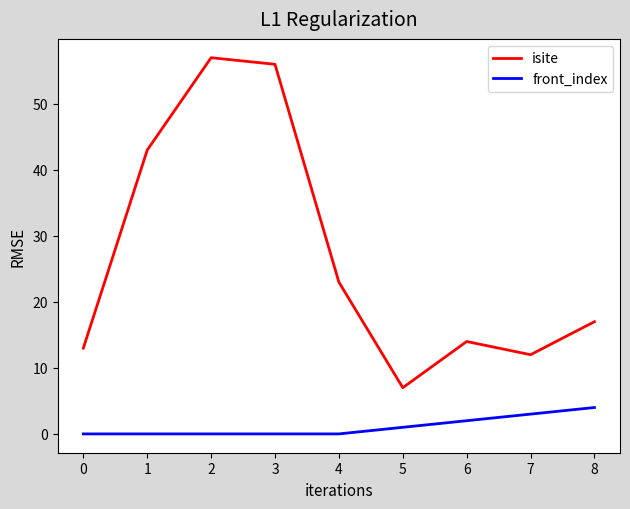

List the series in order of their peak value, highest first.

isite, front_index